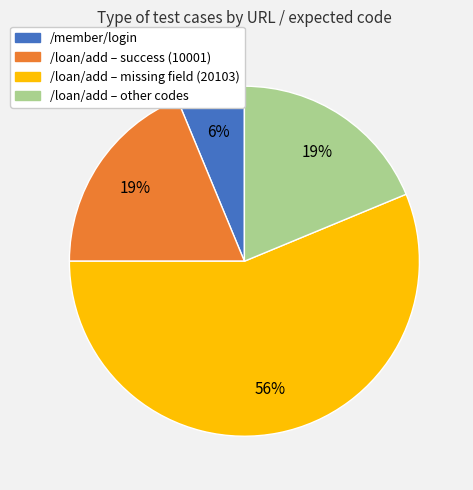

To the nearest percent, what is the average slice percentage?

25%